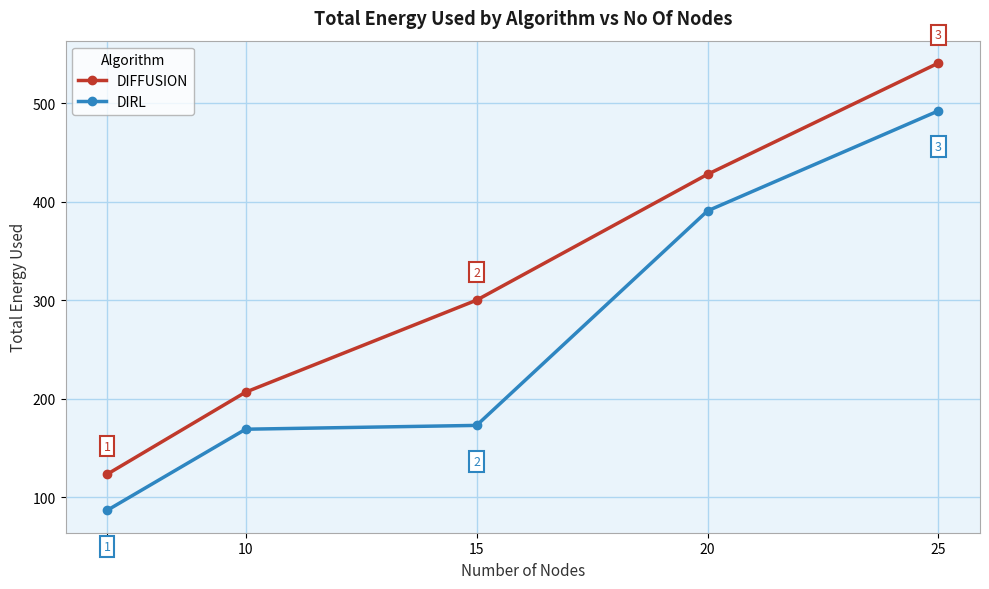

What is the value of the DIRL point at the 4th from the left?

390.8